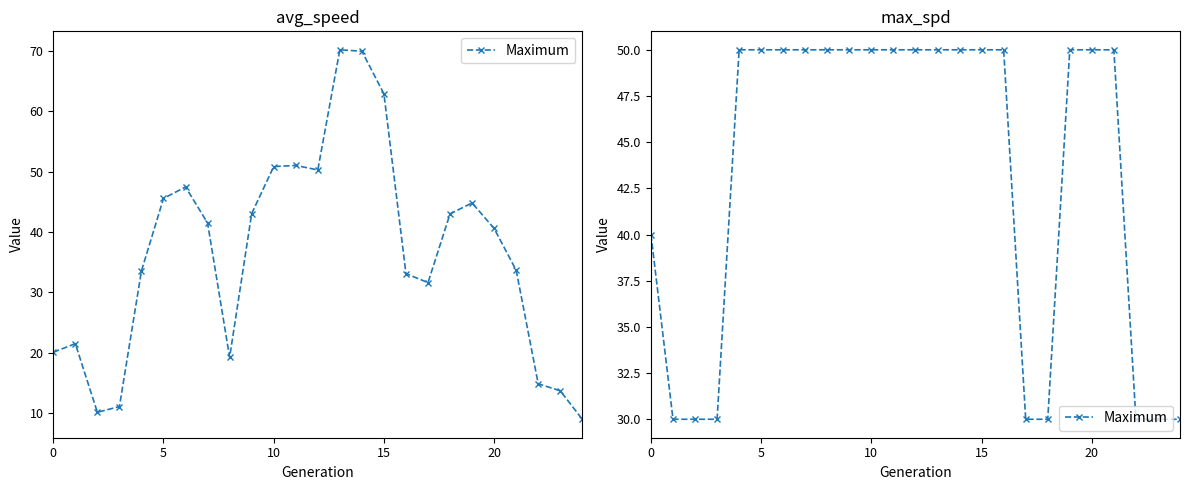

What is the average value?

43